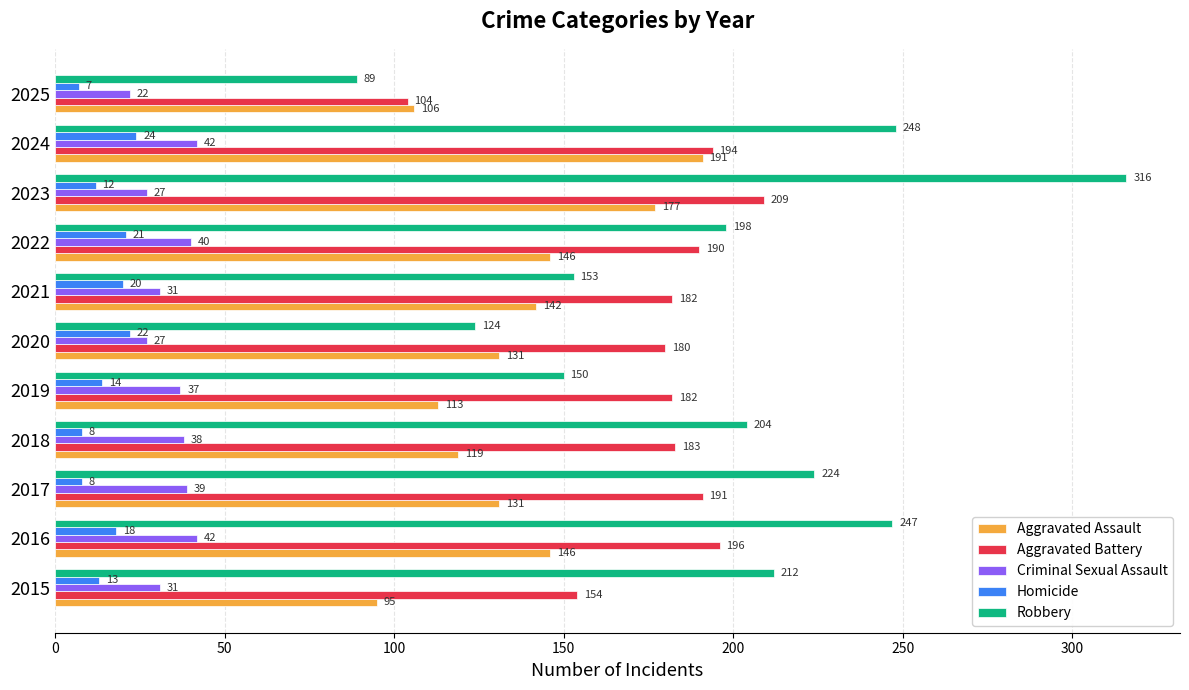

Which category has the lowest value across all series?

2025